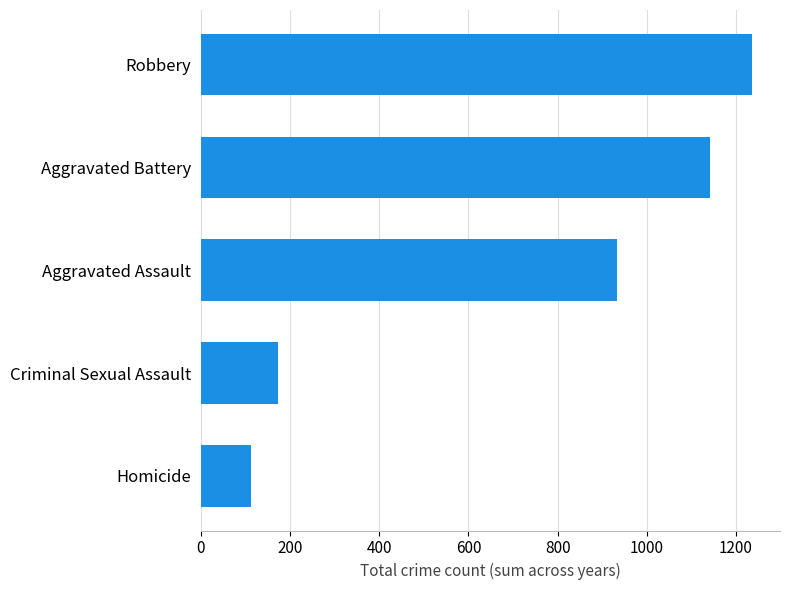

Count the number of data series in this chart.

1